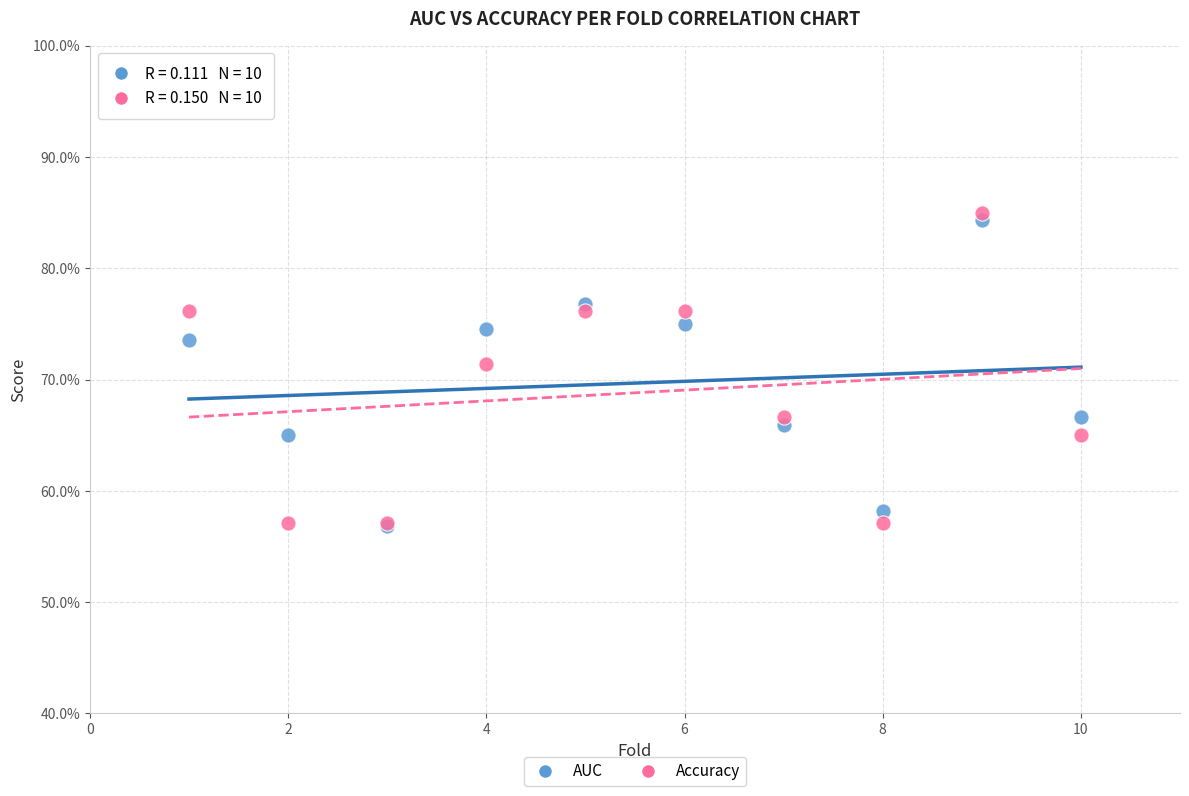

Which series contains the highest Y value?

Accuracy